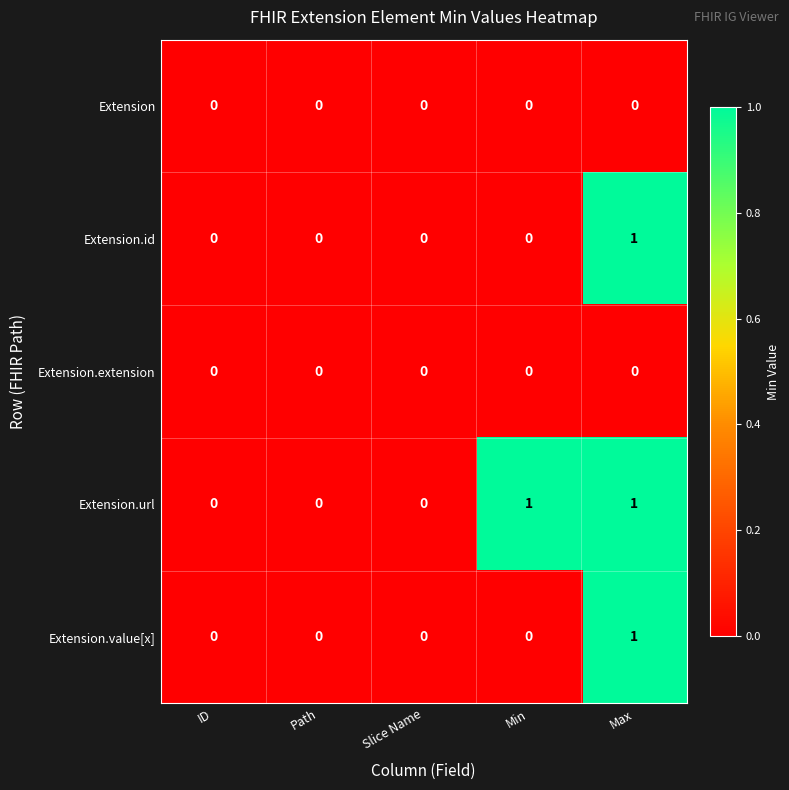

Reading right to left, extract all data points from this chart.

Extension: Max=0	Min=0	Slice Name=0	Path=0	ID=0
Extension.id: Max=1	Min=0	Slice Name=0	Path=0	ID=0
Extension.extension: Max=0	Min=0	Slice Name=0	Path=0	ID=0
Extension.url: Max=1	Min=1	Slice Name=0	Path=0	ID=0
Extension.value[x]: Max=1	Min=0	Slice Name=0	Path=0	ID=0